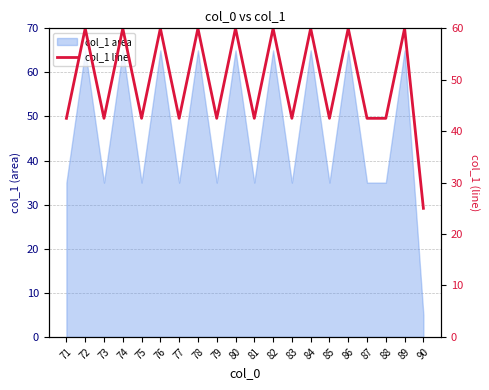

At which category does the data reach its first local valley?

73